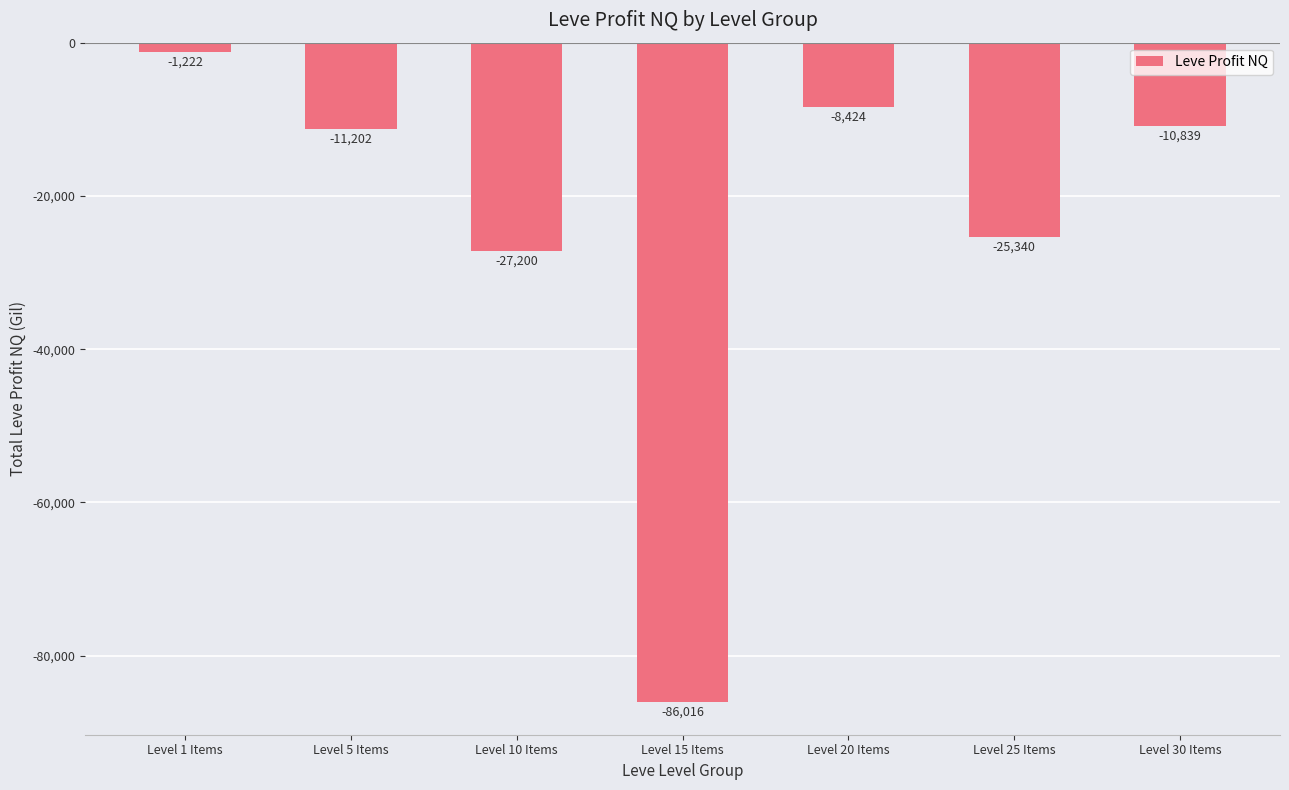

Rank the categories by value from lowest to highest.

Level 15 Items, Level 10 Items, Level 25 Items, Level 5 Items, Level 30 Items, Level 20 Items, Level 1 Items